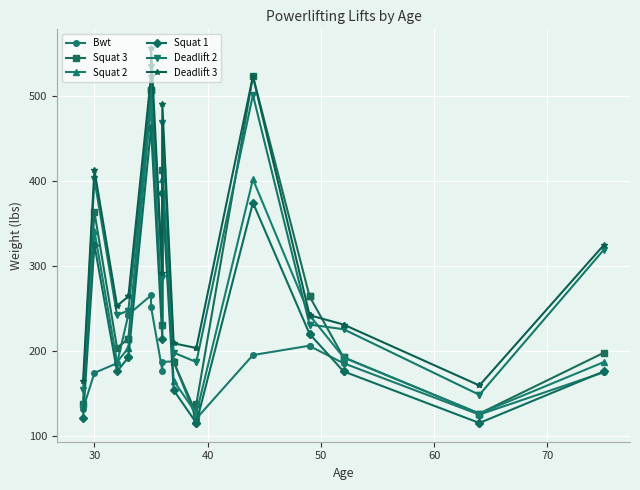

At which label is Squat 1 closest to 289?

30